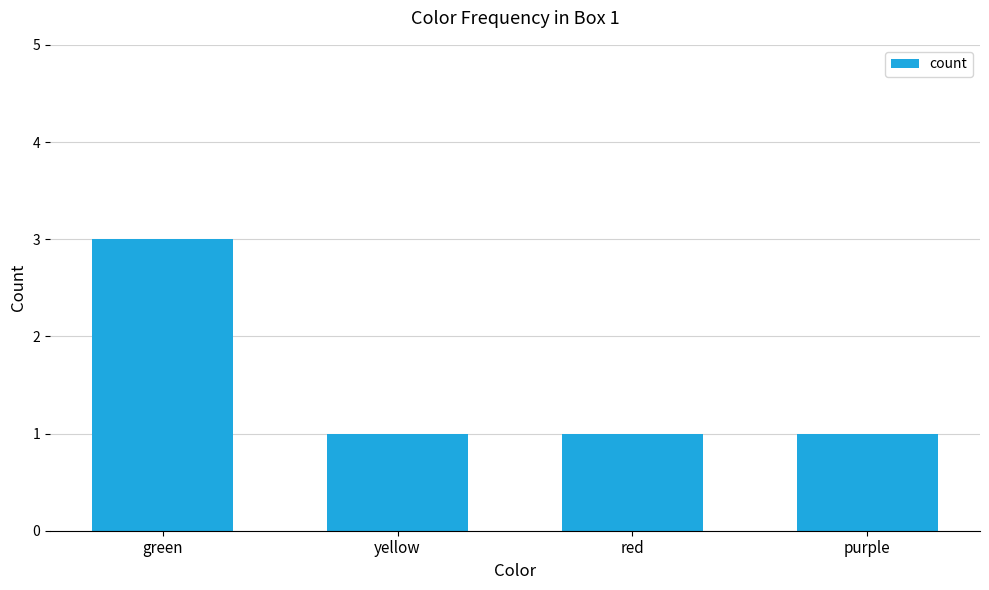

What is the value of the 2nd bar from the left?

1